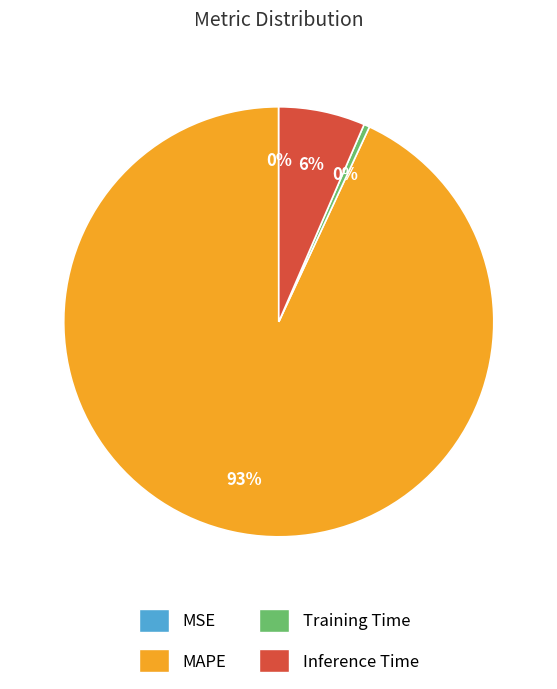

Do Training Time and Inference Time together represent more than half of the pie?

No